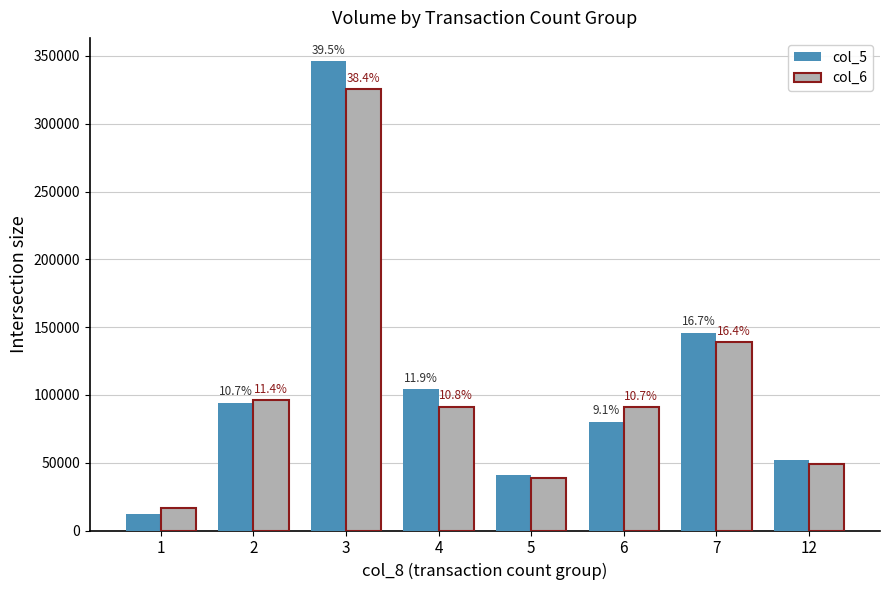

At how many categories does at least one series exceed 272062?

1